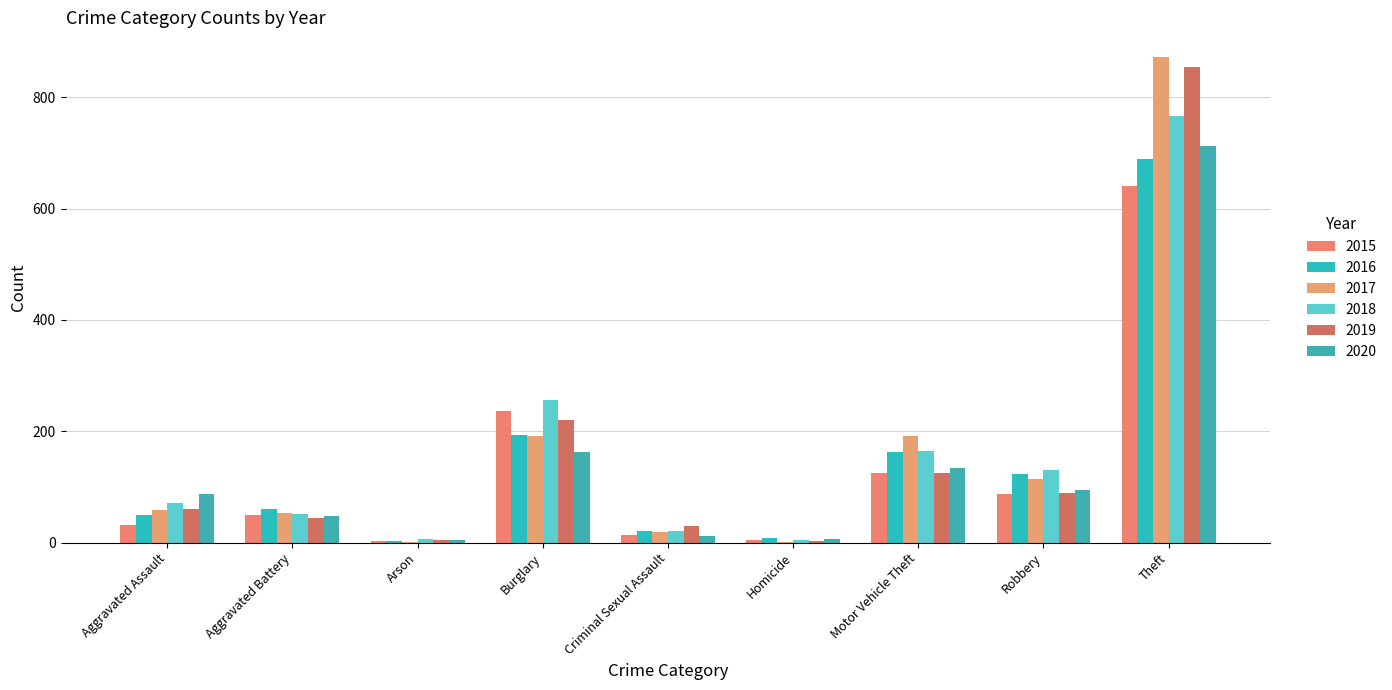

List the series in order of their peak value, lowest first.

2015, 2016, 2020, 2018, 2019, 2017